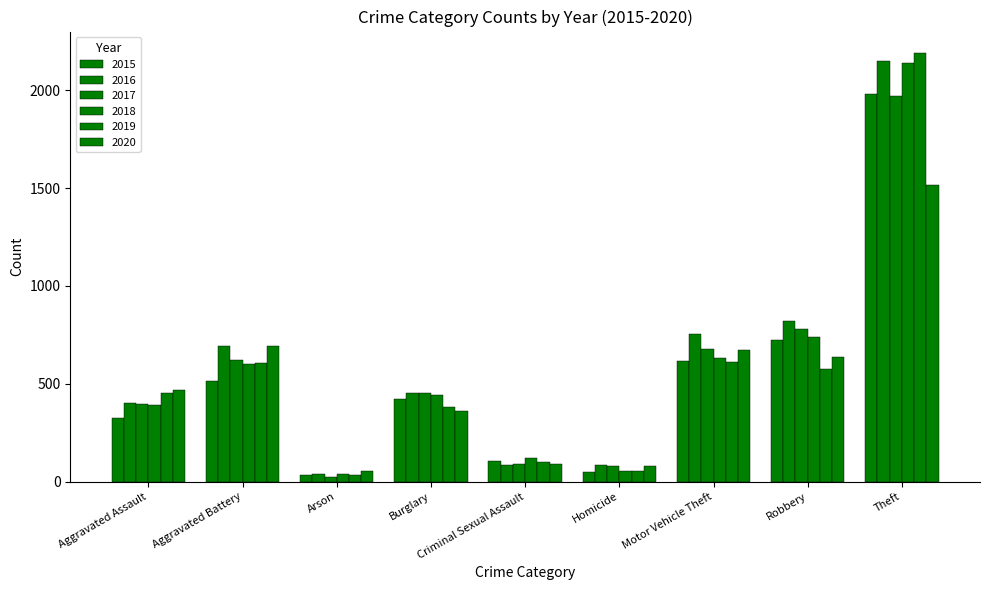

What is the spread (max minus min) of values at Burglary?

90